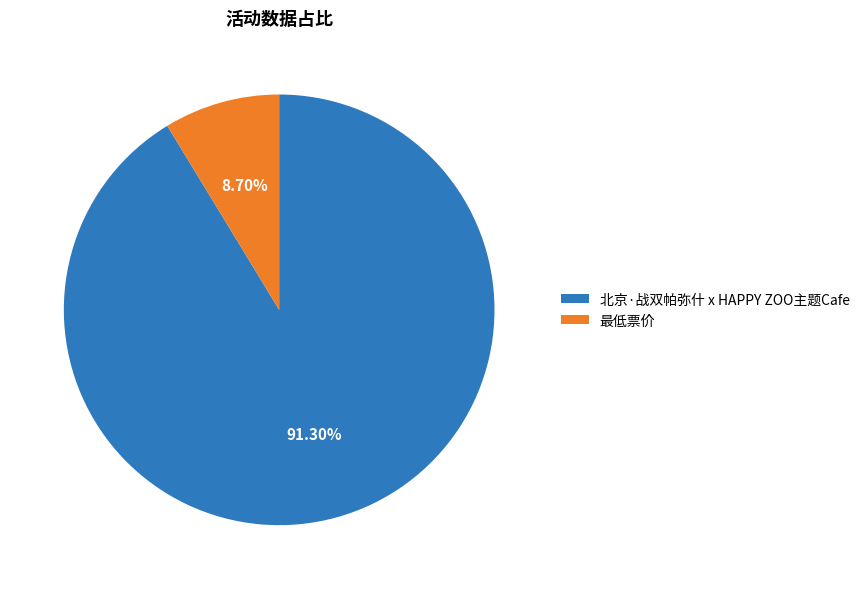

To the nearest percent, what is the average slice percentage?

50%